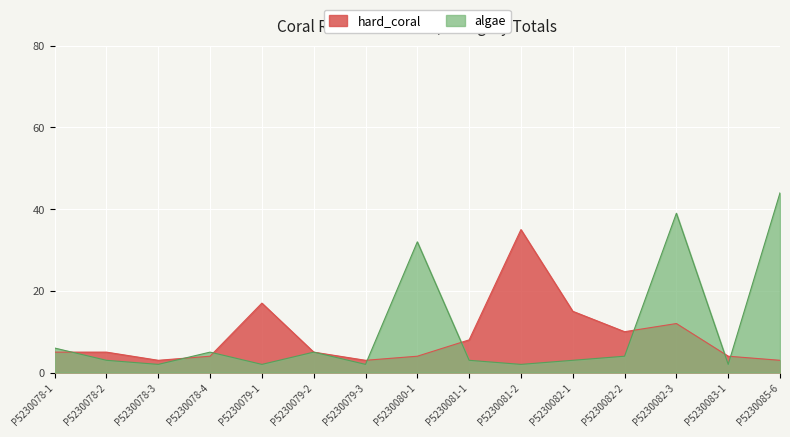

How many categories are shown in the chart?

15